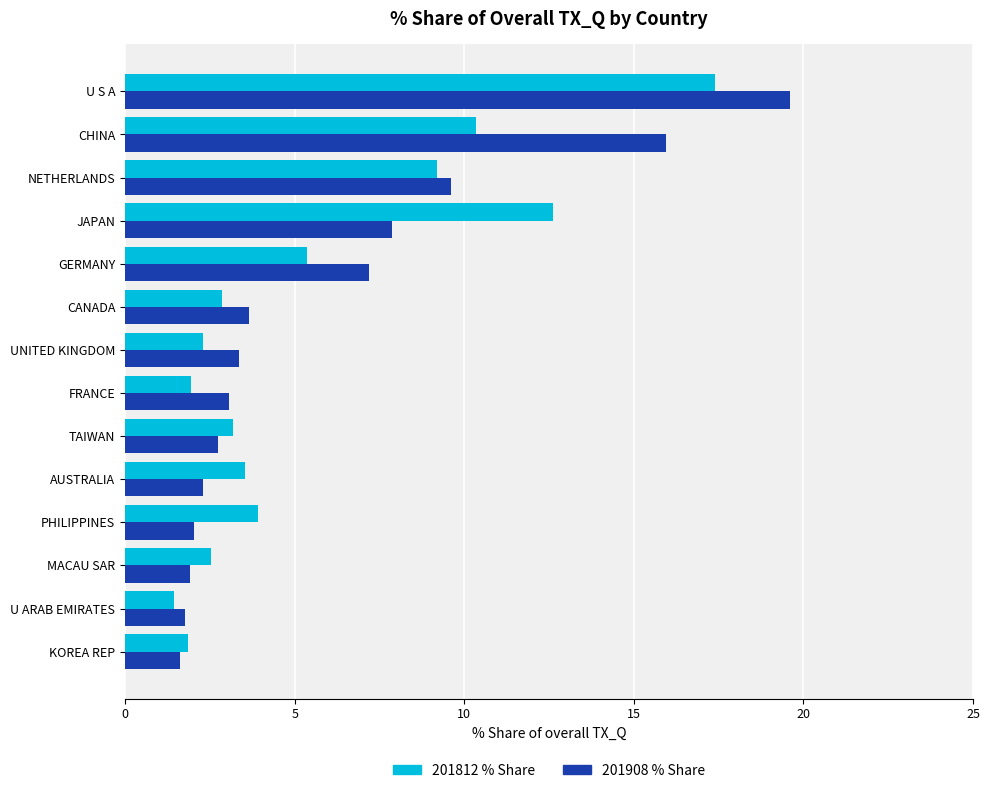

At which category is the sum across all series the highest?

U S A